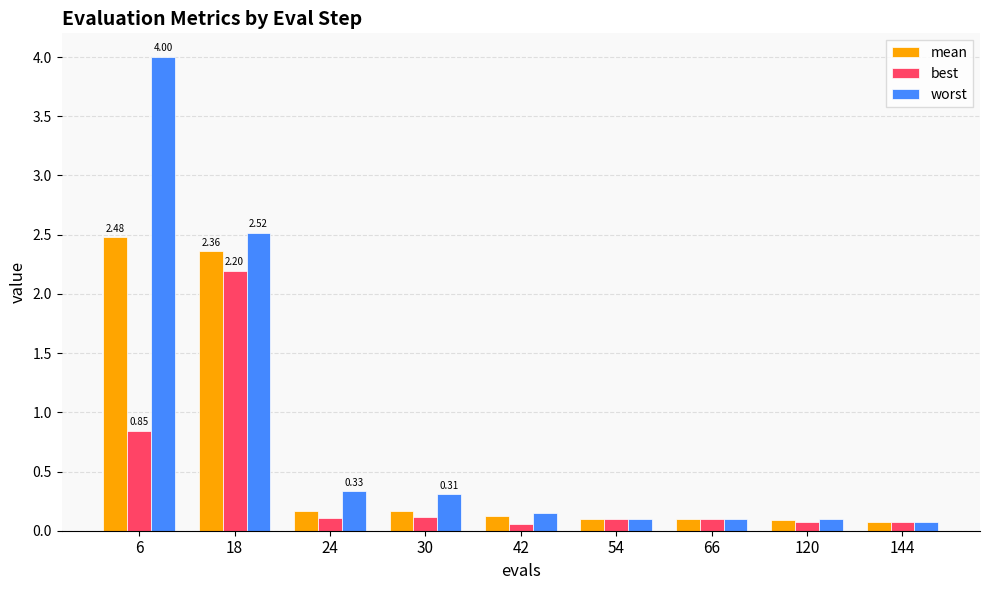

List the series in order of their peak value, lowest first.

best, mean, worst